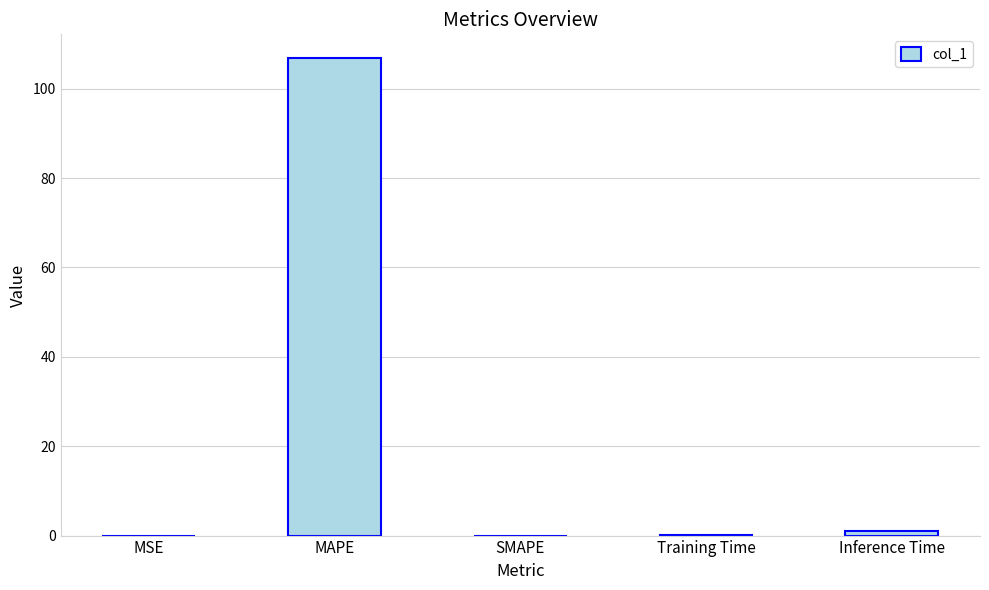

The chart shows a value of 0.0 at SMAPE. True or false?

True